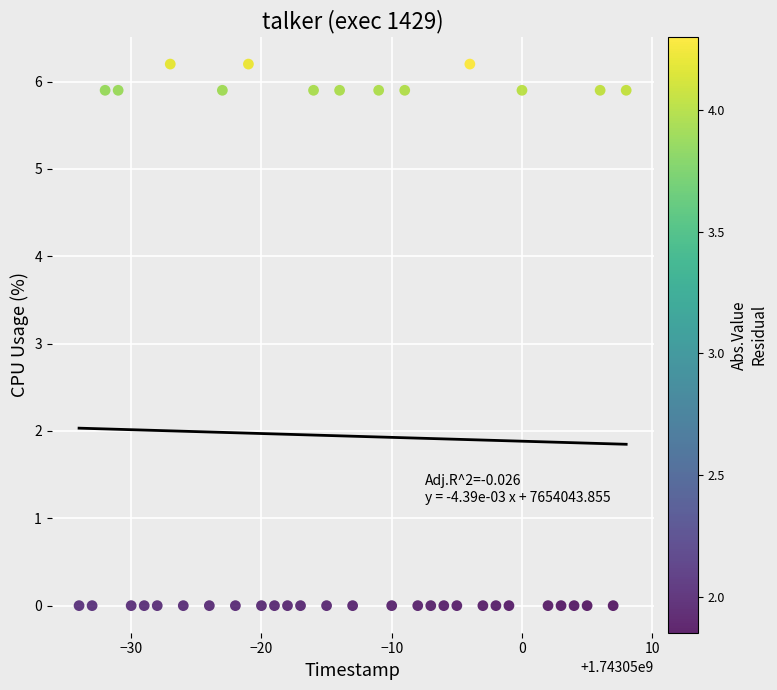

What is the range of Y values (max minus min)?

6.2